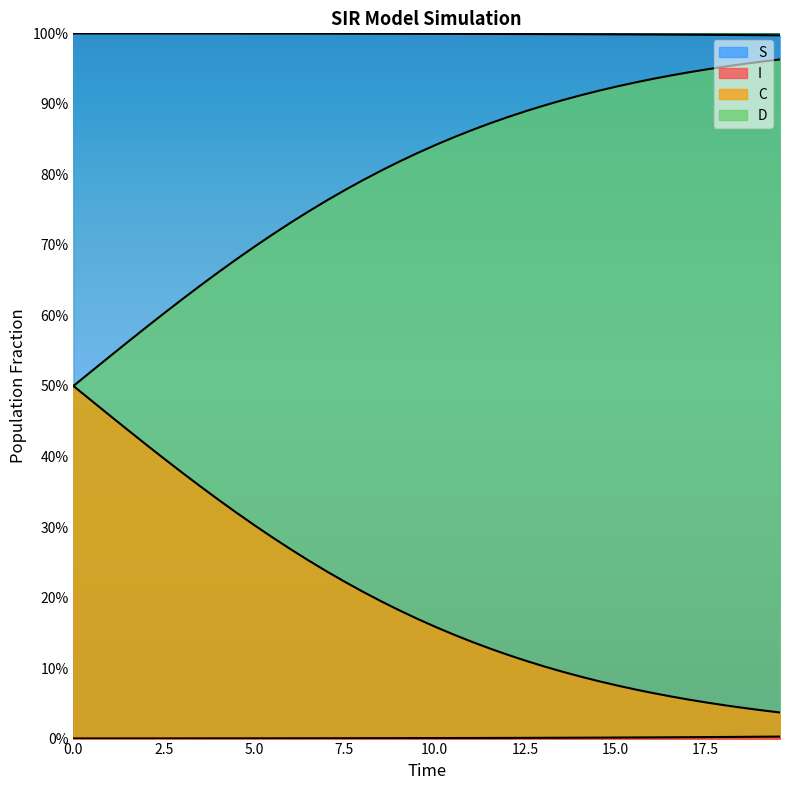

What is the sum of all D values?

8.1